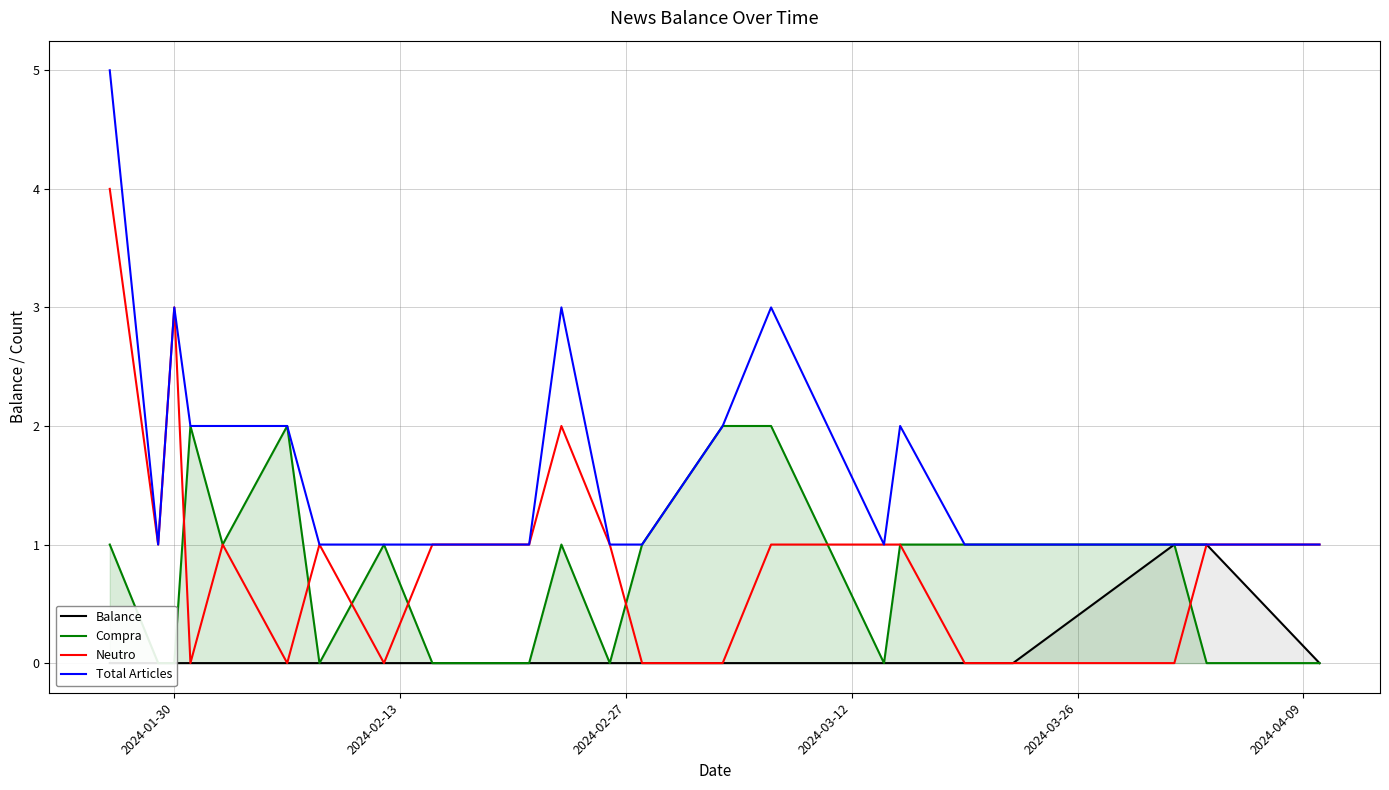

True or false: Total Articles and Neutro intersect in this chart.

False